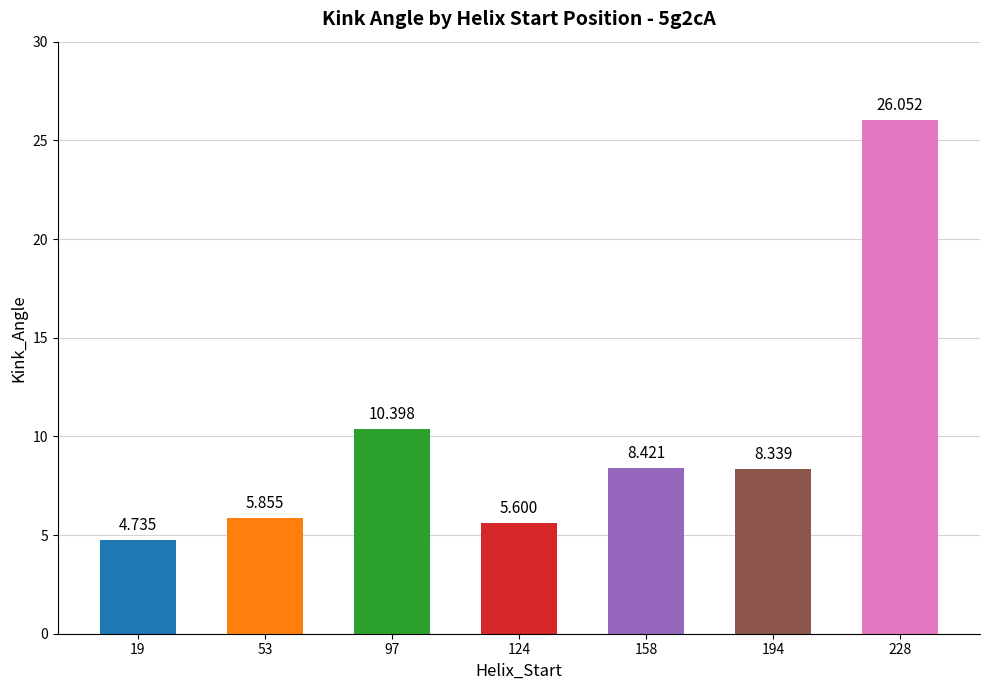

What is the sum of the values at 194 and 19?

13.1